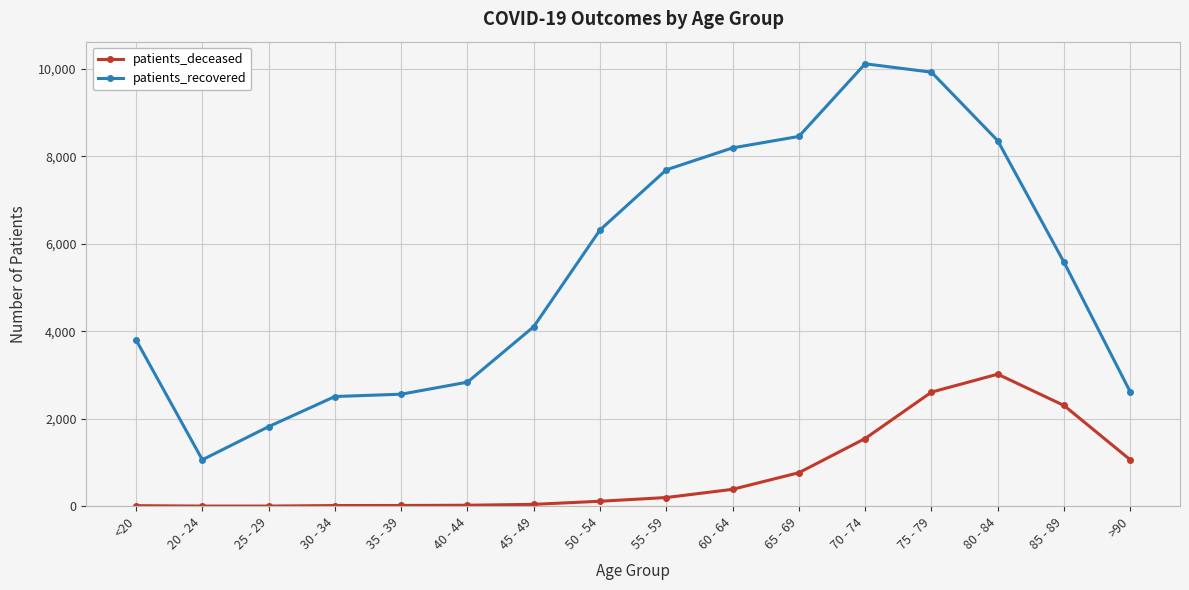

True or false: patients_recovered has more than 0 points higher than both neighbors.

True